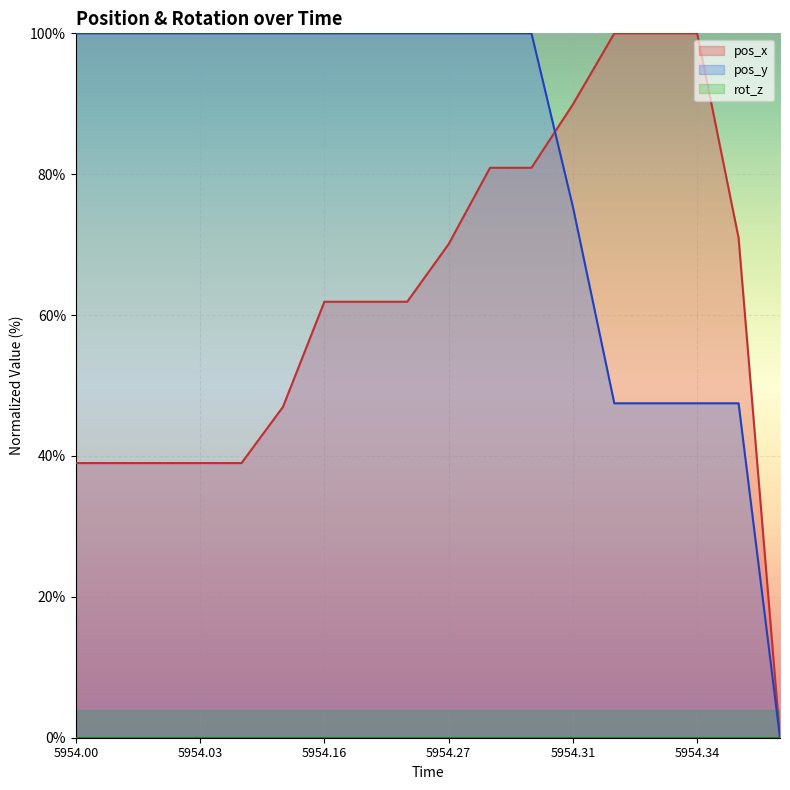

What is the total value across all series at 5954.35?

118.4